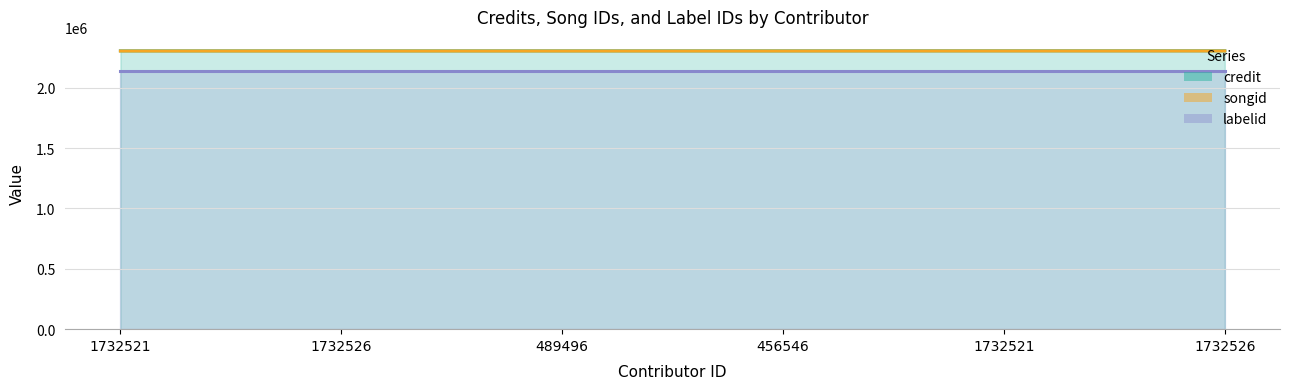

True or false: songid and credit cross at least once.

False